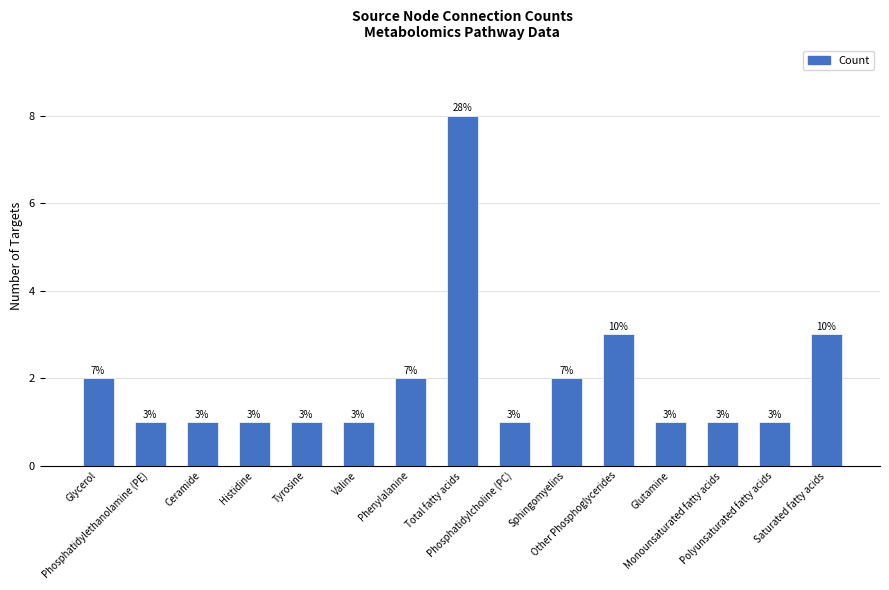

Reading right to left, what are all the values shown in this chart?

3	1	1	1	3	2	1	8	2	1	1	1	1	1	2